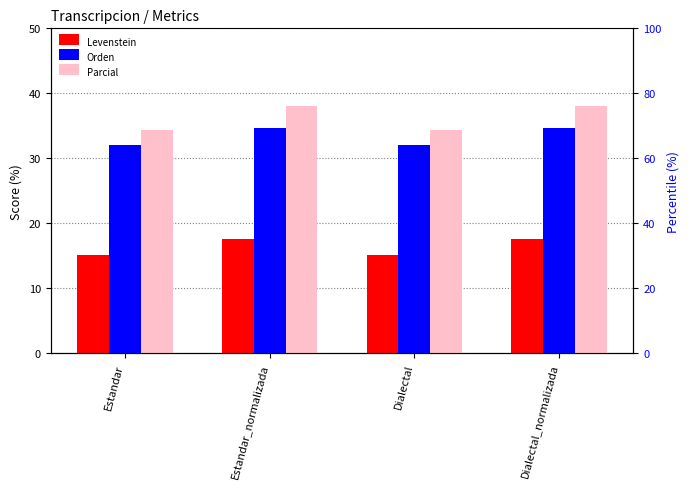

The value of Orden at Estandar is 16.9. True or false?

False